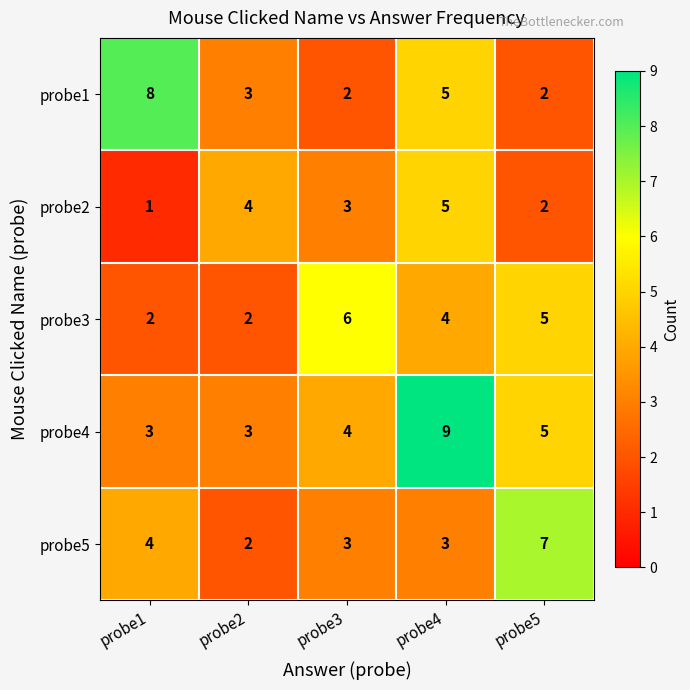

True or false: probe3 has a value of 1 at probe2.

False